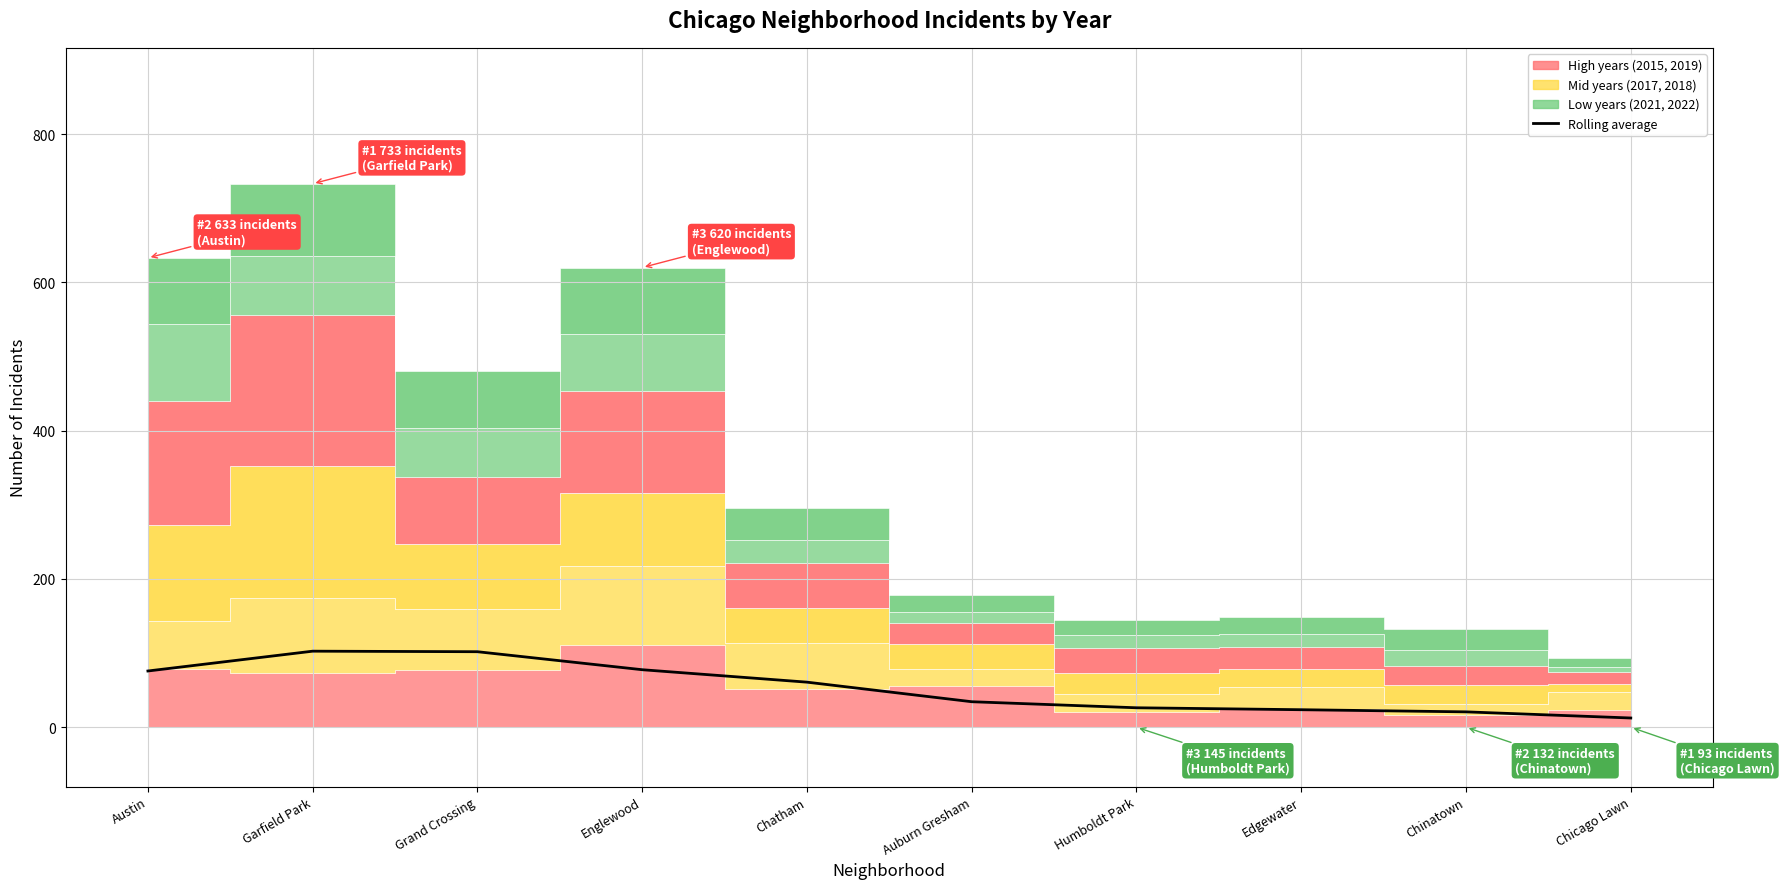

Reading left to right, what are all the values shown in this chart?

75.9	102.6	101.9	77.6	60.8	34.4	26.3	23.7	20.8	12.5